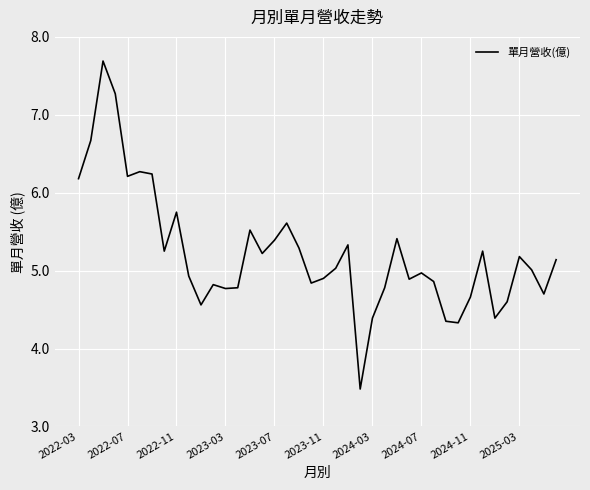

What is the smallest value displayed?

3.5